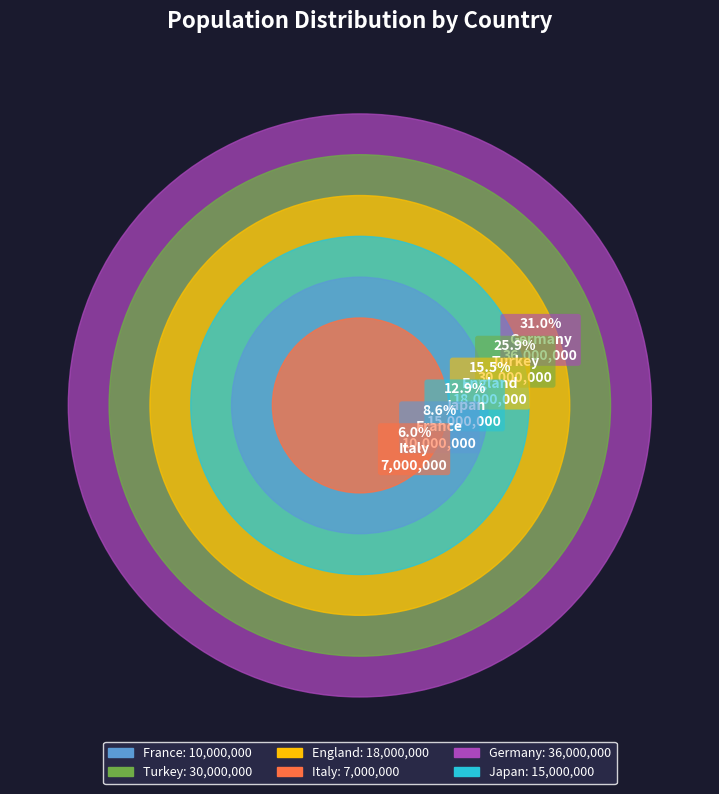

Is the sum of Turkey and Germany greater than half?

Yes